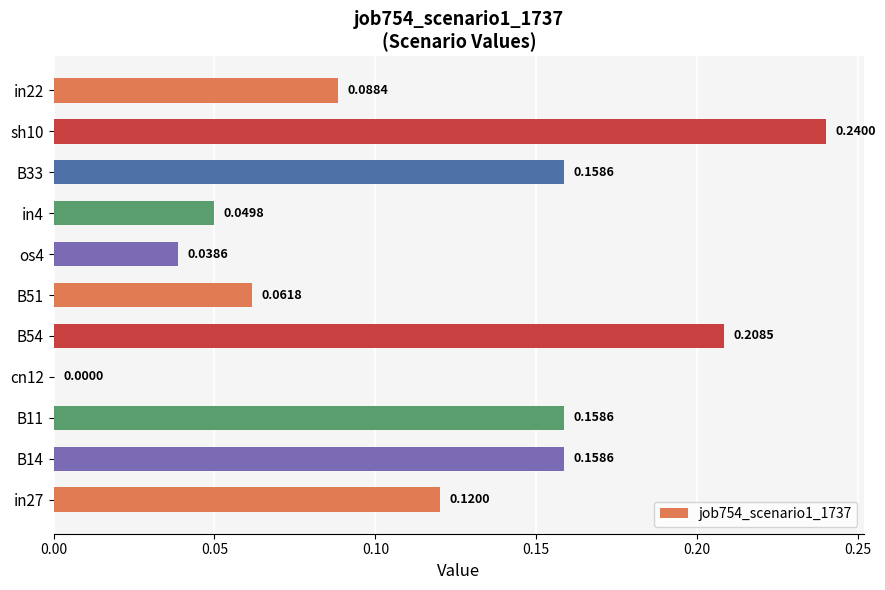

Which has a higher value, in22 or os4?

in22